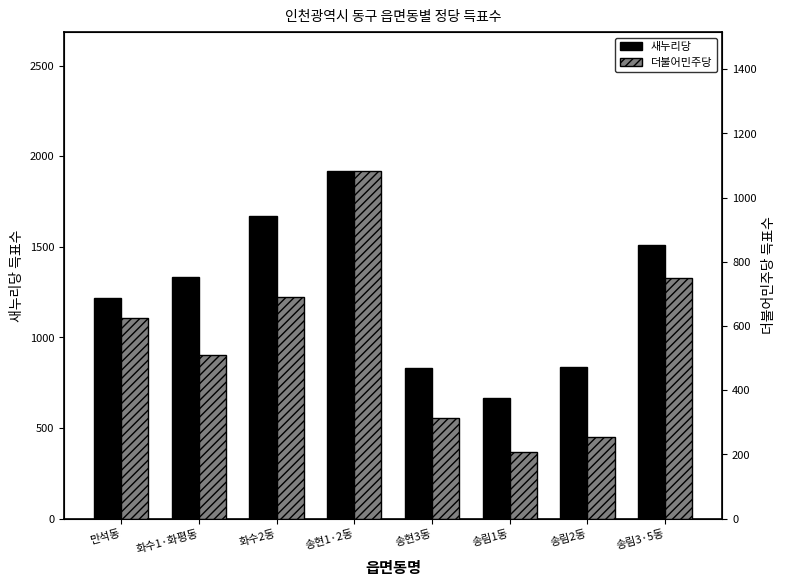

At which label is 더불어민주당 closest to 645?

만석동